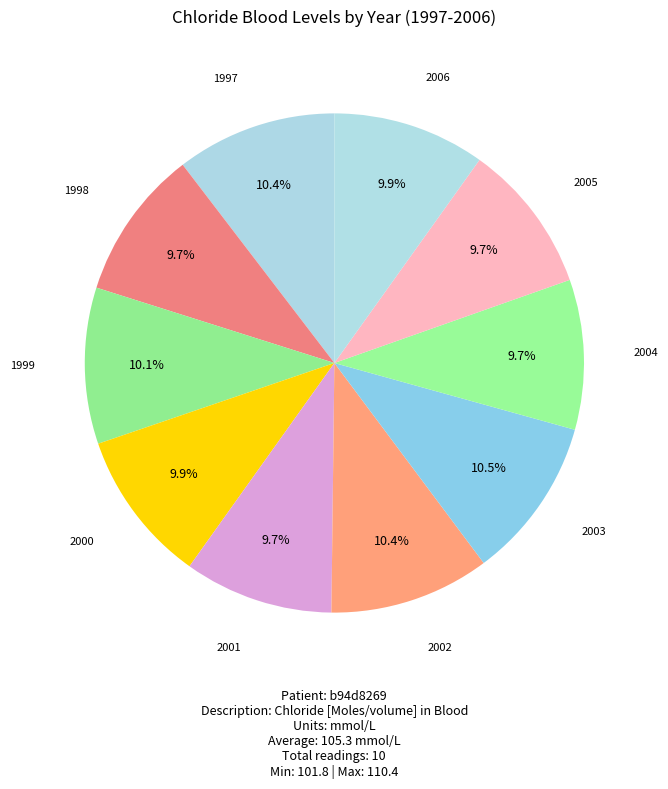

Does any single category account for the majority?

No